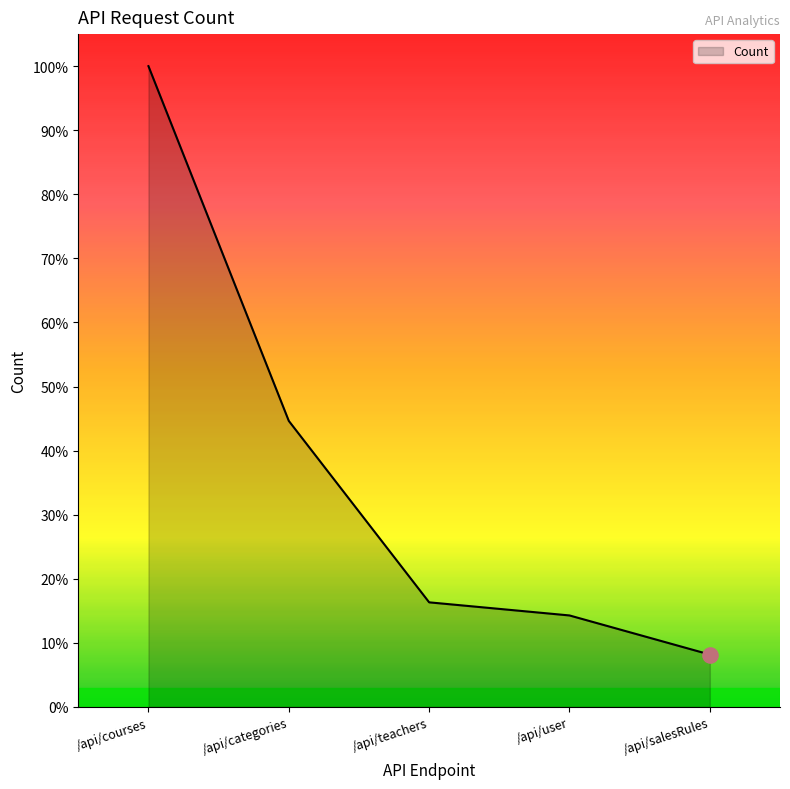

Approximately how many times larger is the value at /api/categories compared to /api/user?

3.1